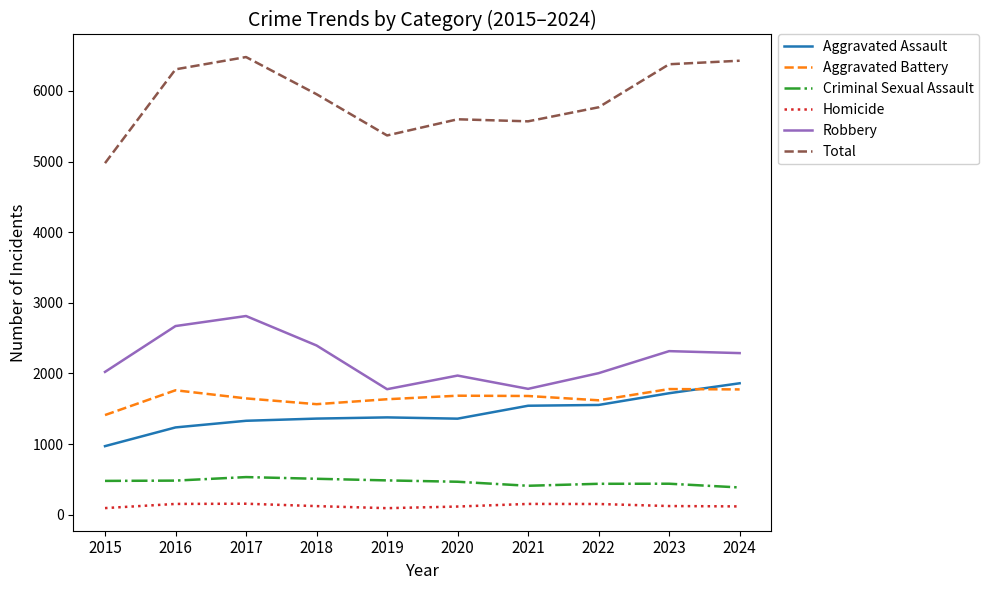

True or false: Criminal Sexual Assault and Robbery cross at least once.

False